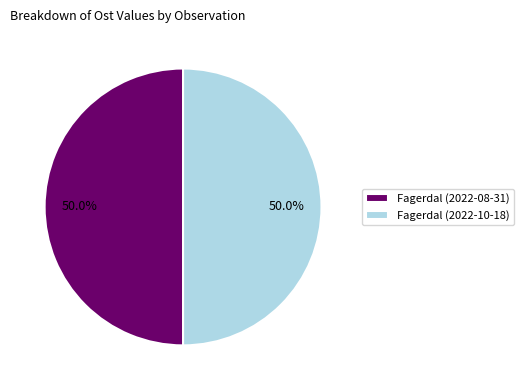

Approximately how many times larger is the value at Fagerdal (2022-08-31) compared to Fagerdal (2022-10-18)?

1.0